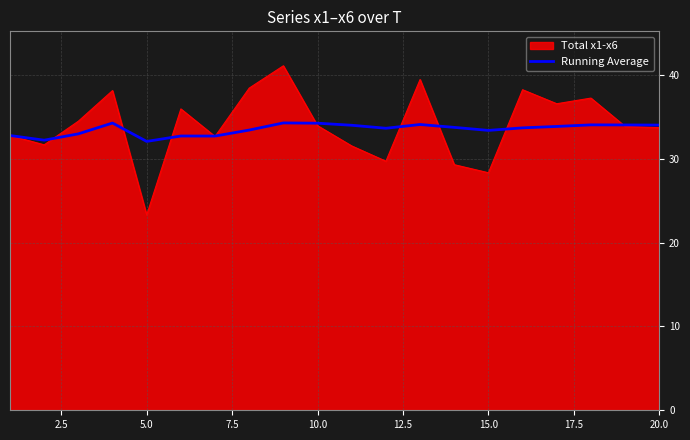

Which series has the widest spread of values?

Total x1-x6